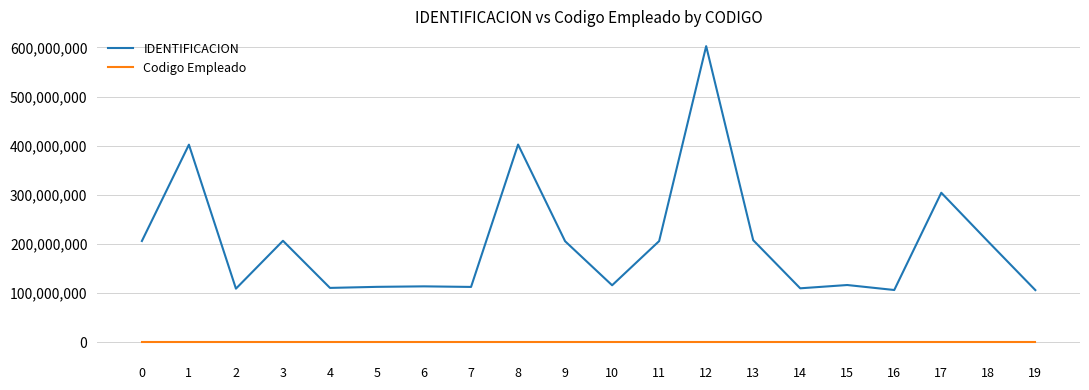

Where is the first local minimum for IDENTIFICACION?

2